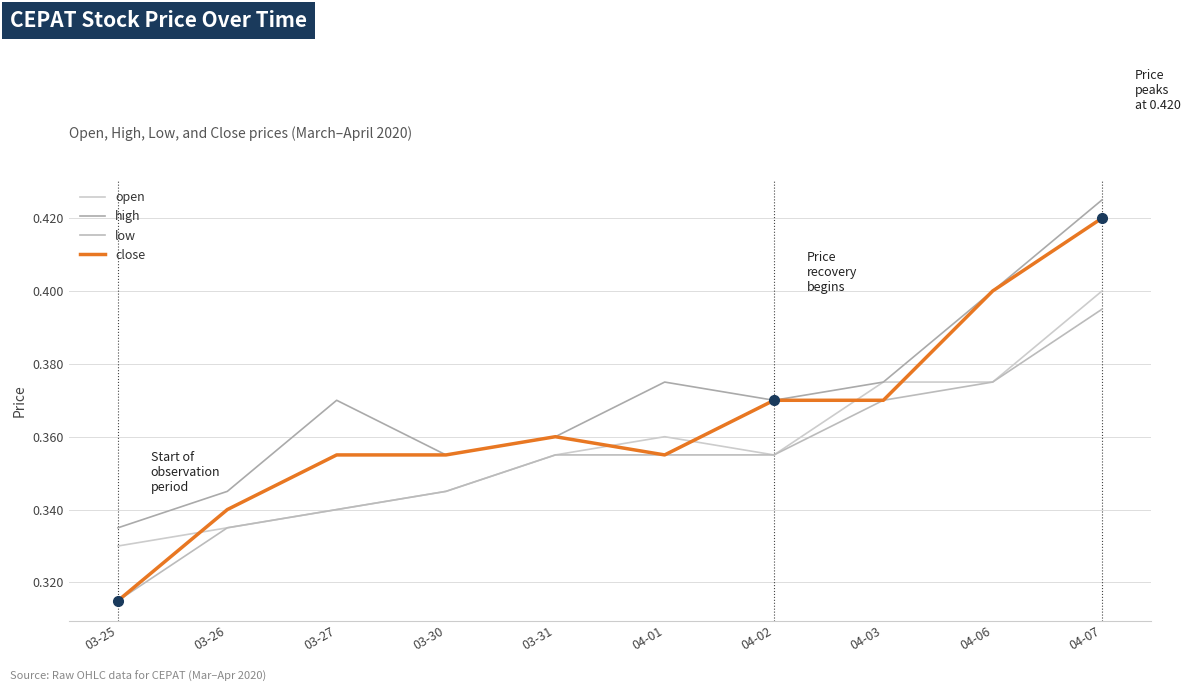

What is the label of the 1st point from the right?

04-07